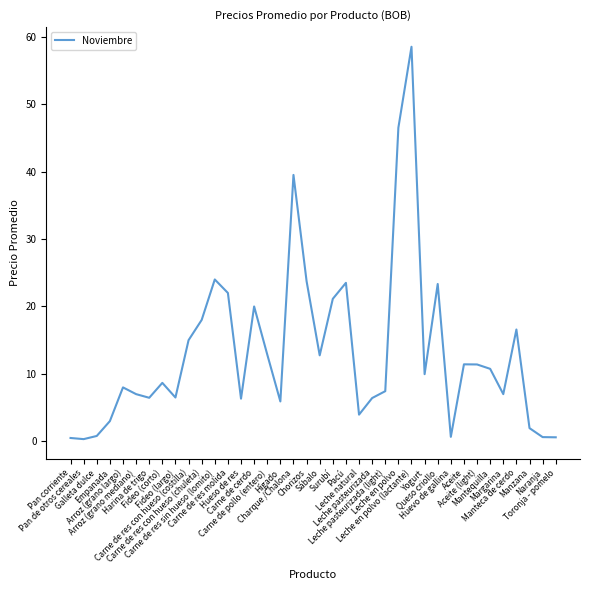

Approximately how many times larger is the value at Leche natural compared to Leche pasteurizada (light)?

0.5